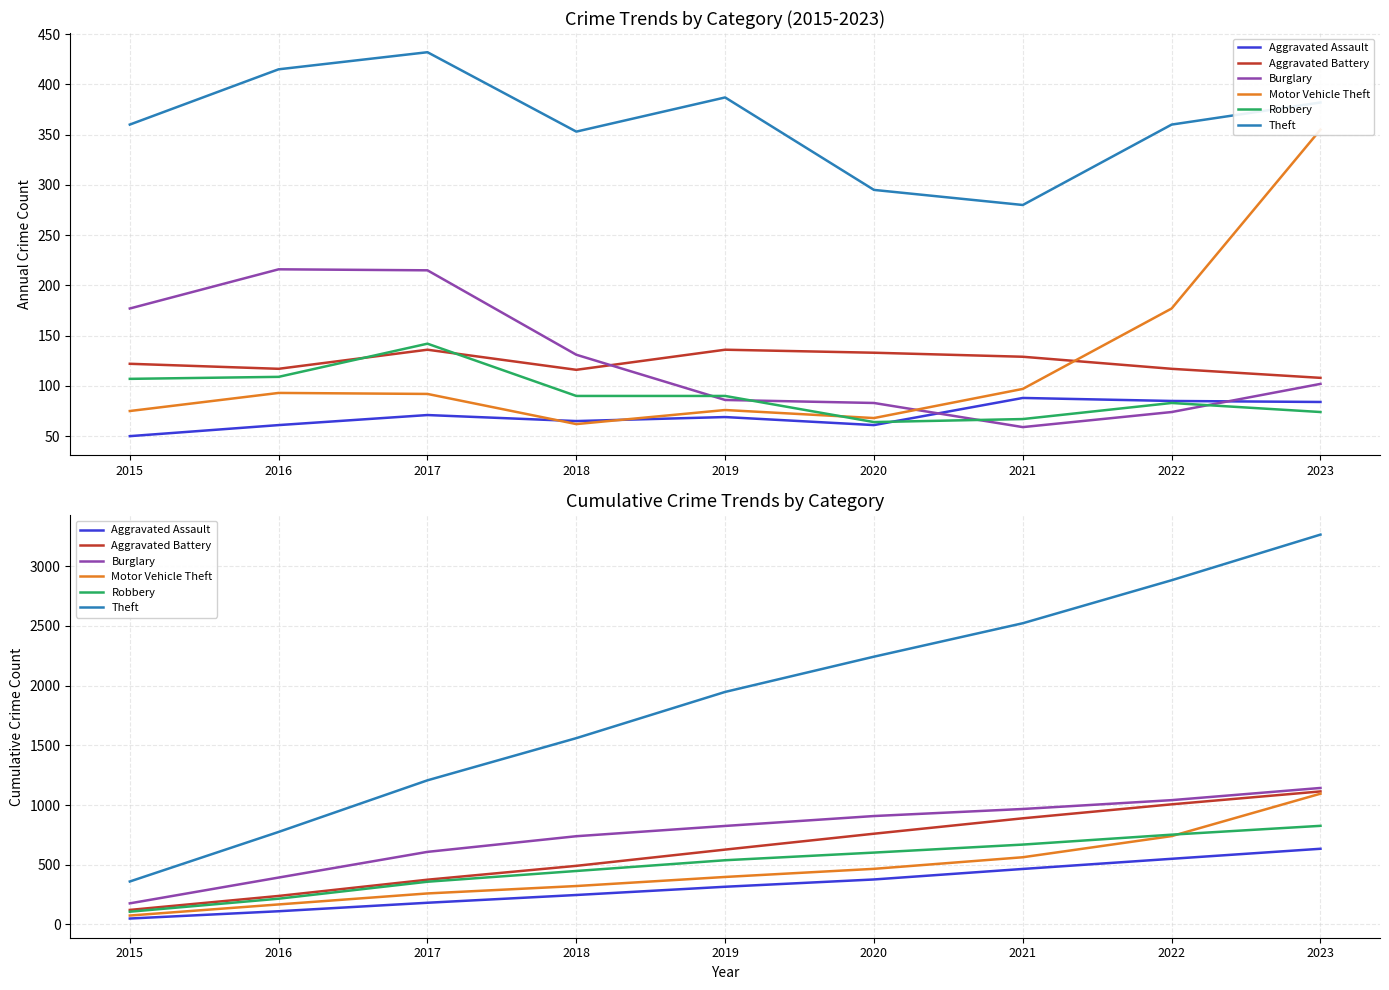

Rank the categories by Robbery value from highest to lowest.

2023, 2022, 2021, 2020, 2019, 2018, 2017, 2016, 2015